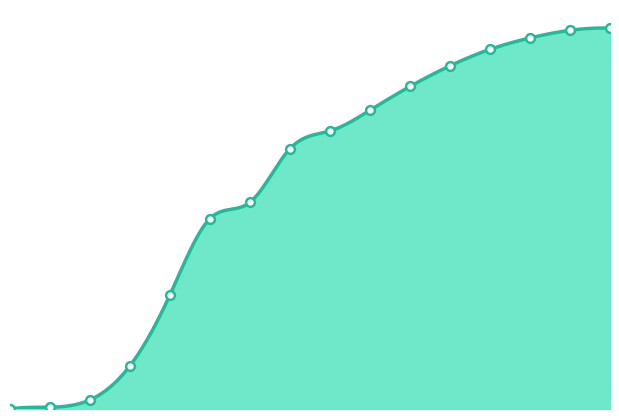

Approximately how many times larger is the value at 14 compared to 10?

1.2